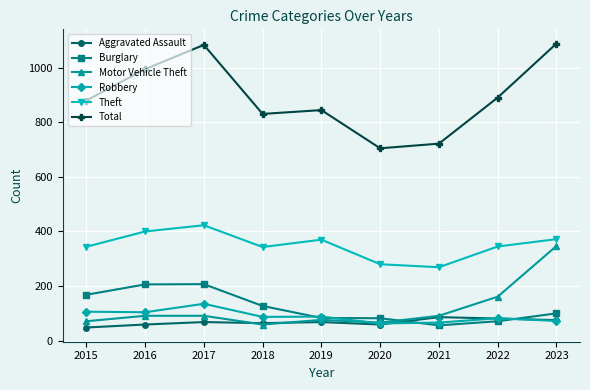

True or false: Aggravated Assault has more than 0 interior local peaks.

True